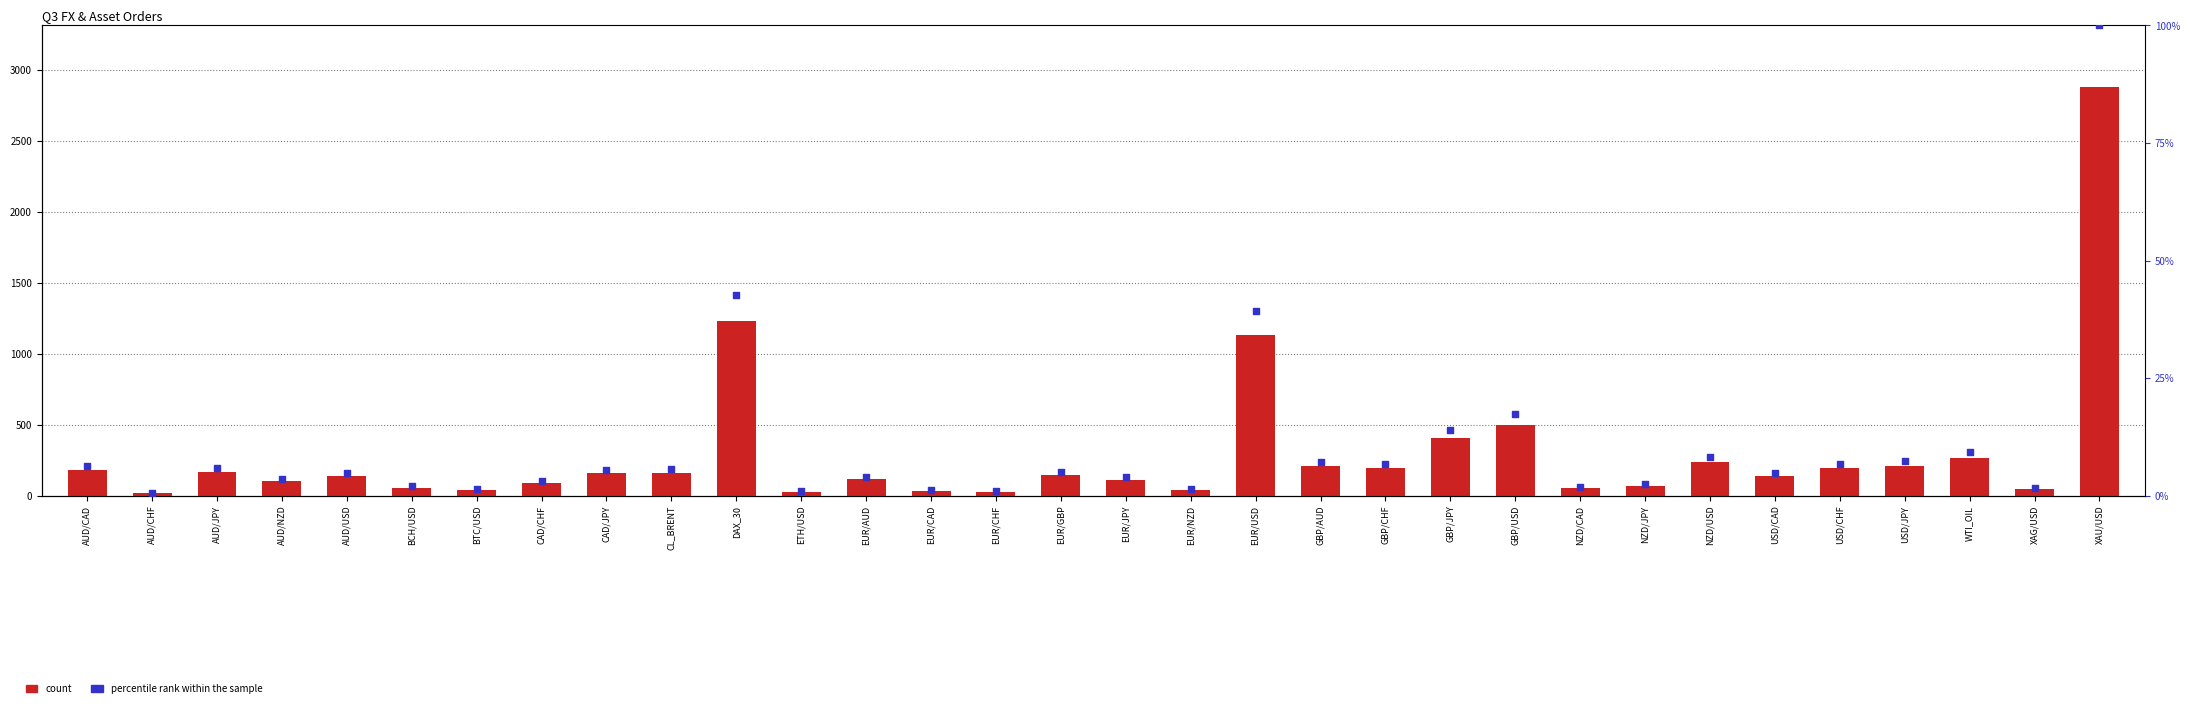

What are all the series names shown in the legend?

count, percentile rank within the sample